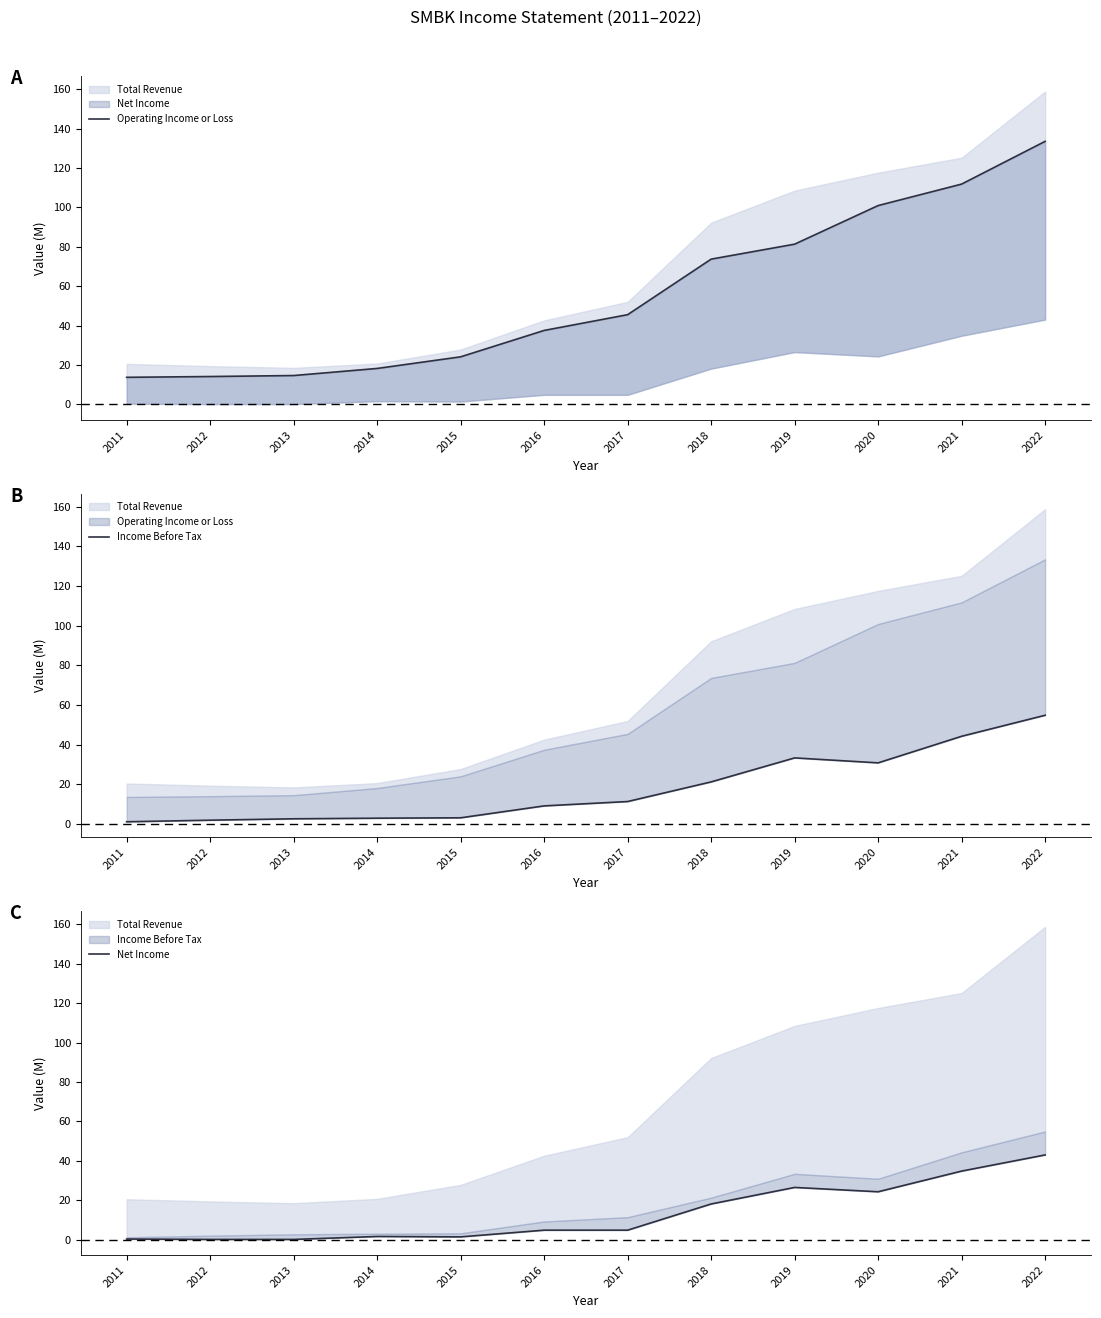

What is the sum of the Net Income values at 2015 and 2012?

1.5